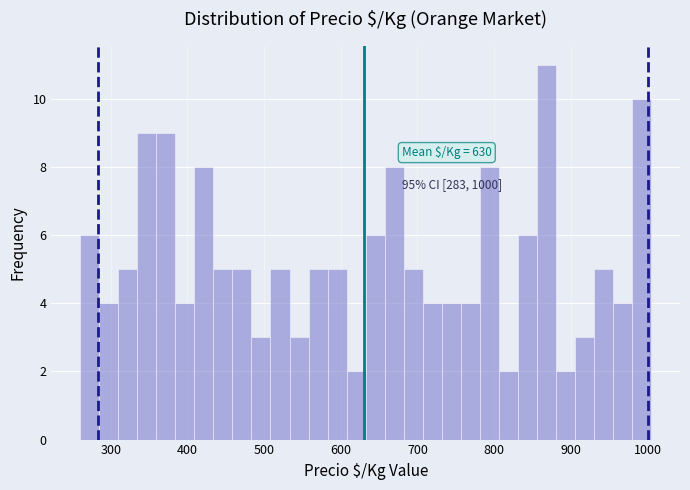

Around what value on the x-axis is the tallest bar? Give the approximate position of its centre, as read against the axis.

870